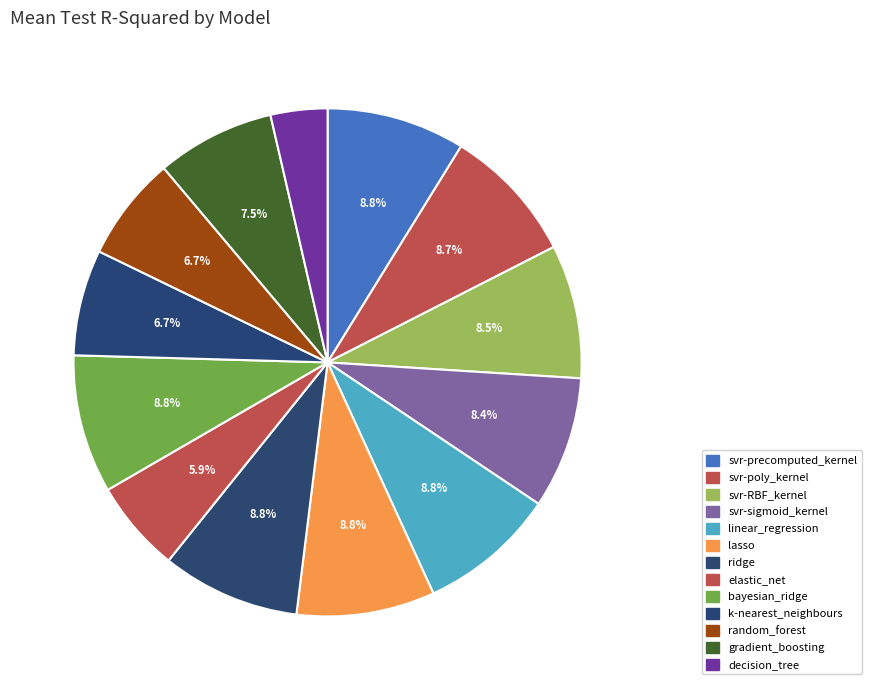

Which category has the biggest portion of the pie?

bayesian_ridge